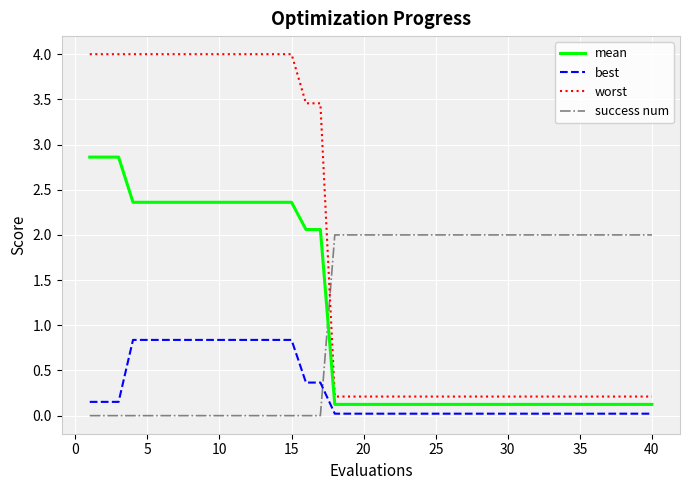

What is the highest value of the worst series?

4.0